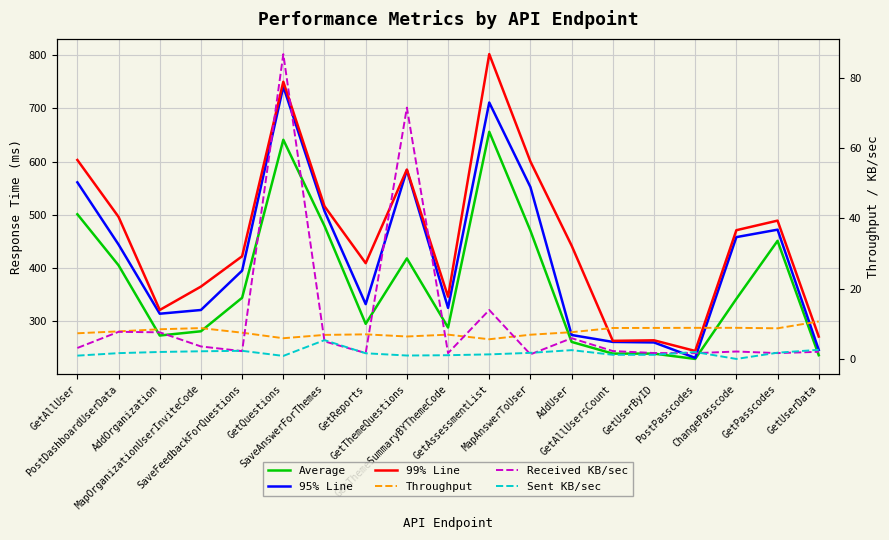

At which category is the sum across all series the highest?

GetQuestions